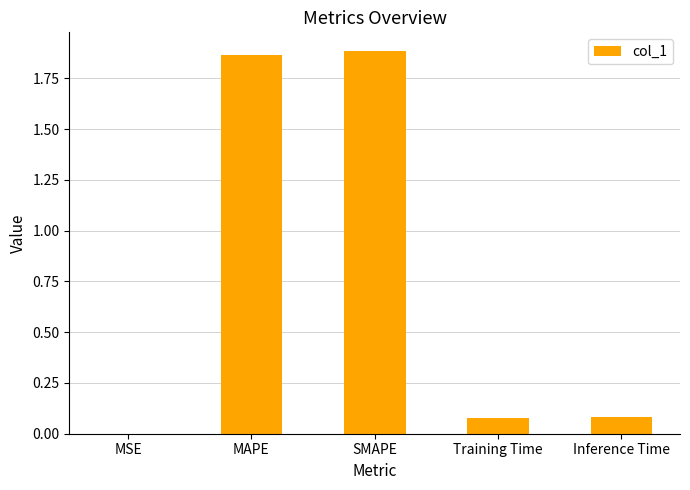

The chart shows a value of 3.3 at SMAPE. True or false?

False